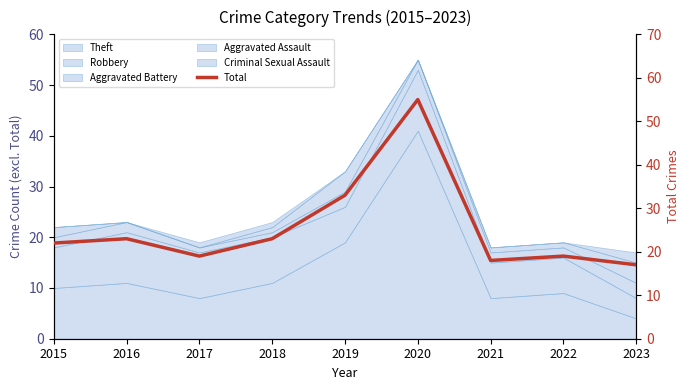

What is the value of the 5th point from the left?

33